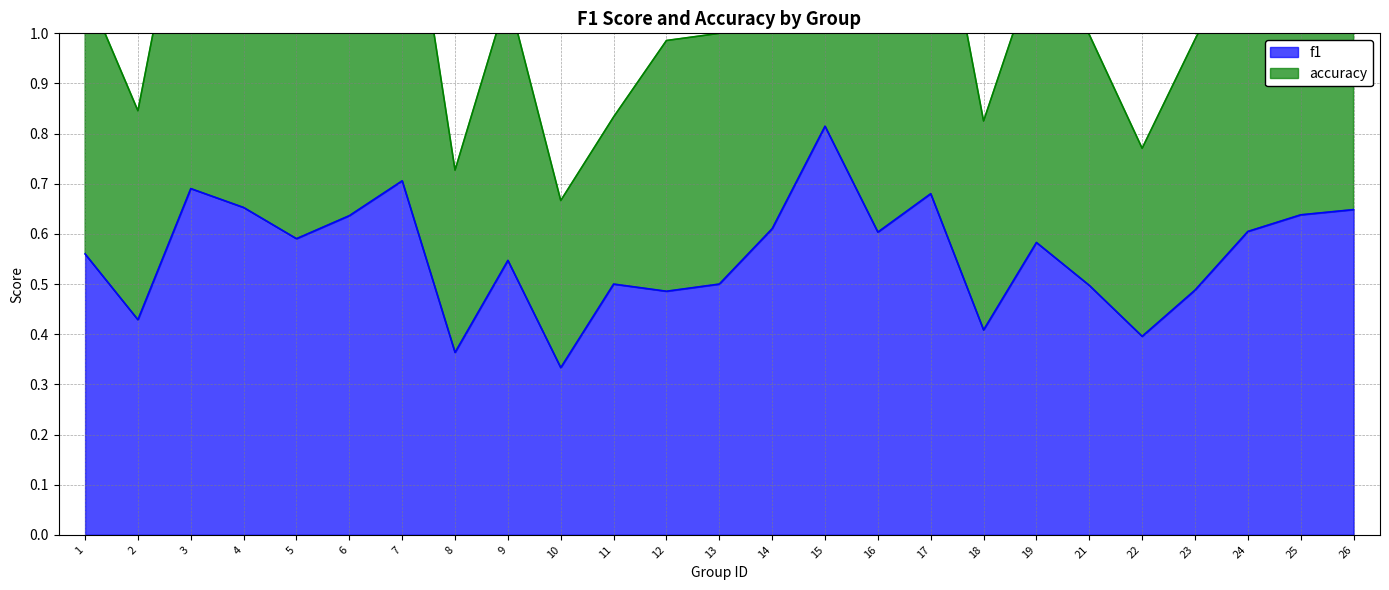

Which category has the highest value across all series?

15